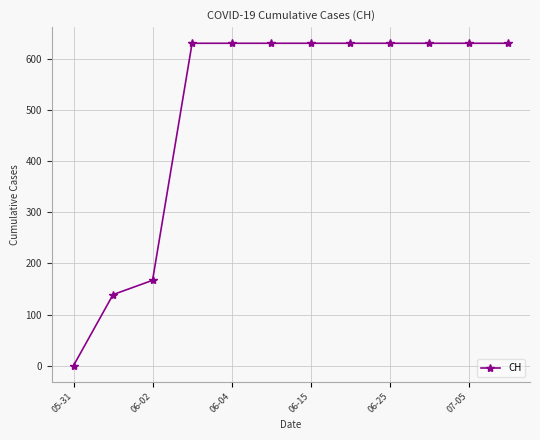

Reading left to right, extract all data points from this chart.

0	139	167	631	631	631	631	631	631	631	631	631